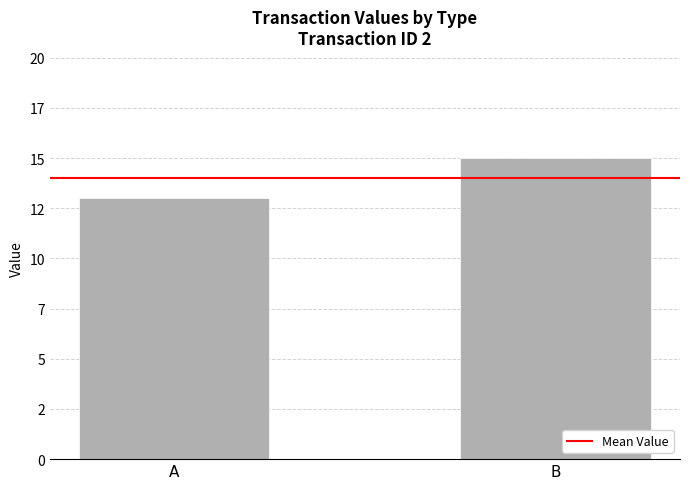

The value at B is 15. True or false?

True